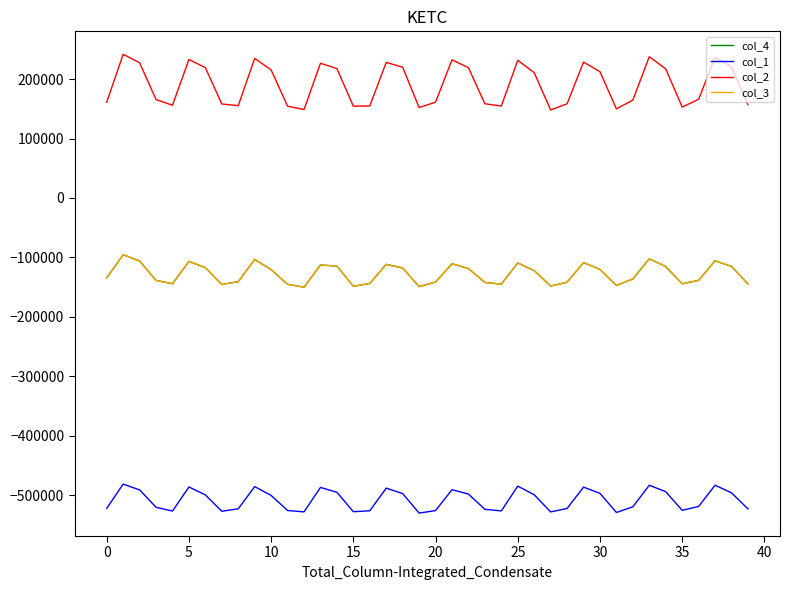

List the series in order of their peak value, lowest first.

col_1, col_4, col_3, col_2